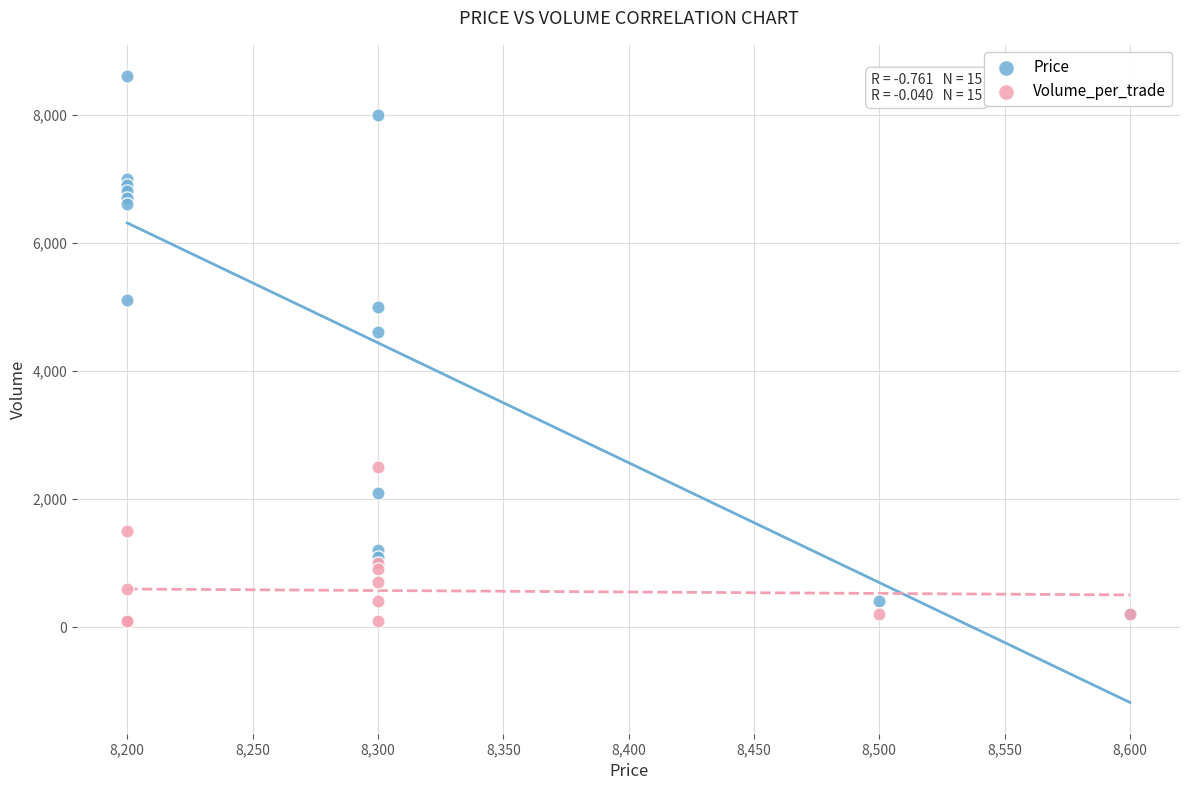

In the Price series, what Y value is closest to 4400?

4600